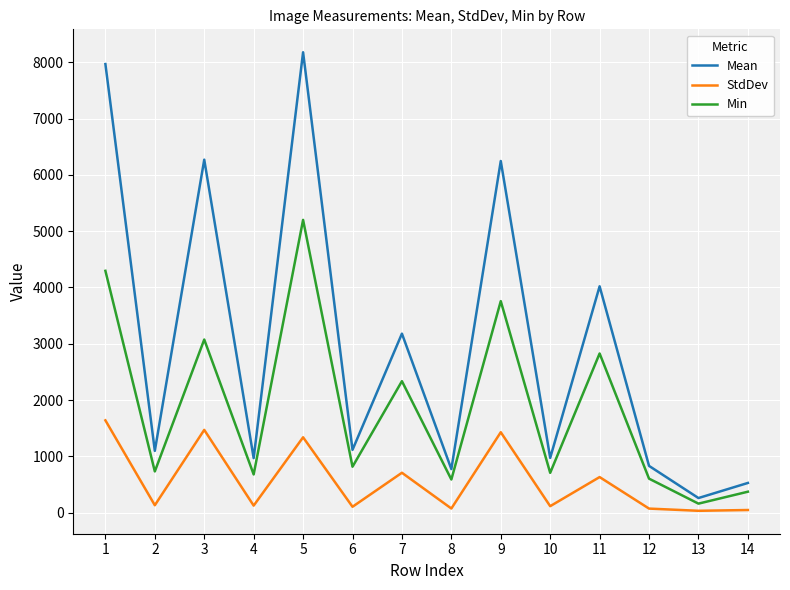

In Mean, how many points are lower than both neighbors (excluding endpoints)?

6